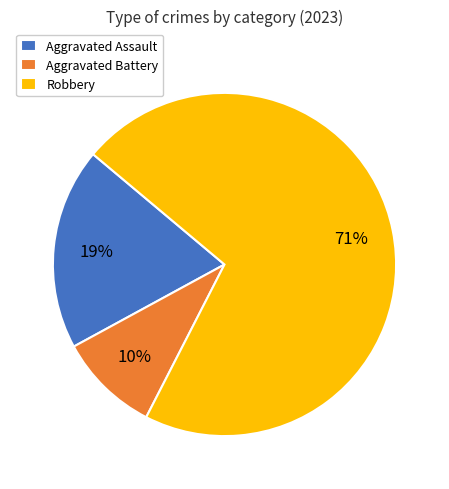

The Aggravated Battery slice represents 1% of the pie. True or false?

False